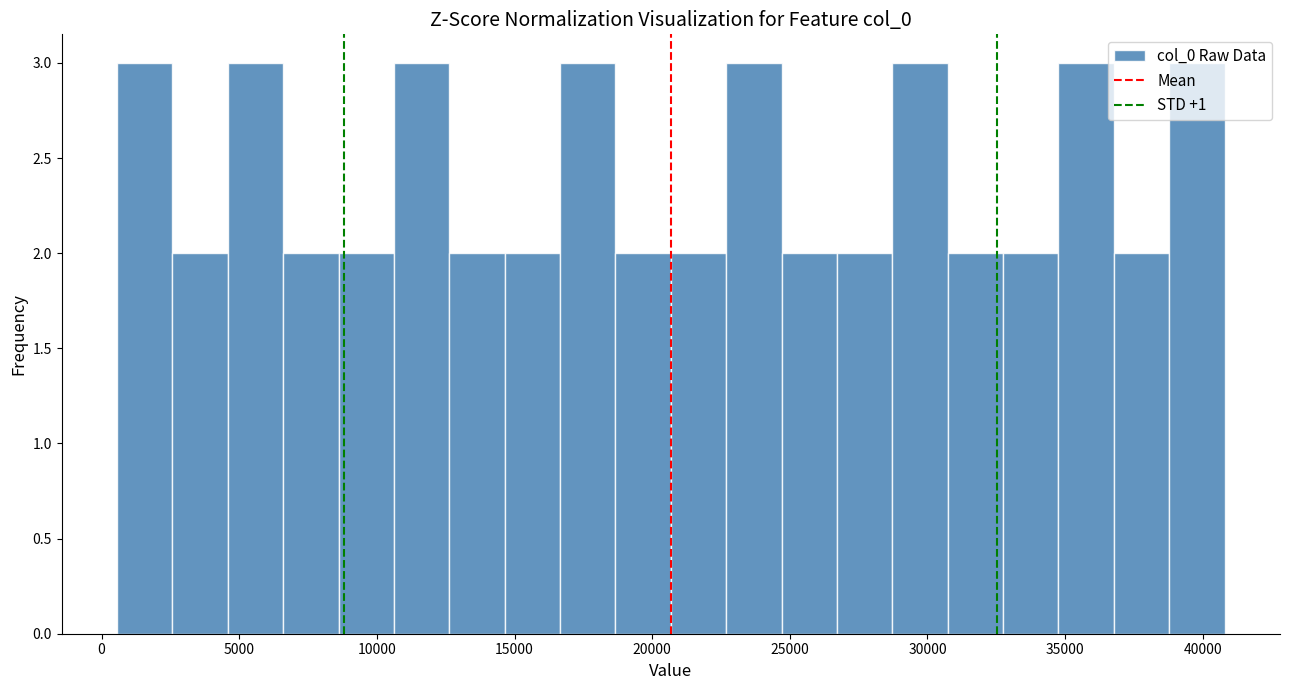

What is the height of the bar covering 24500 to 26500 on the x-axis? Neither the bar edges nor the heights are printed on the chart, so give them approximately, as read against the axes.

2